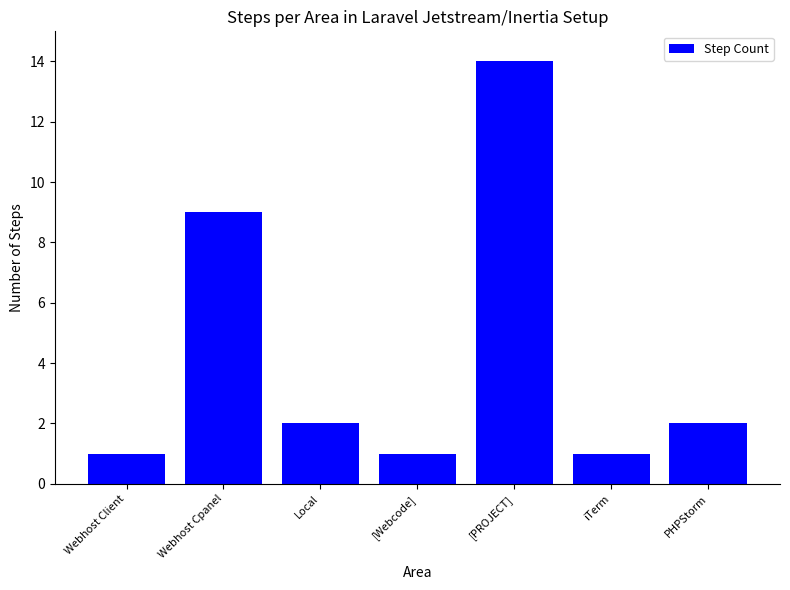

The value at Webhost Client is 2. True or false?

False